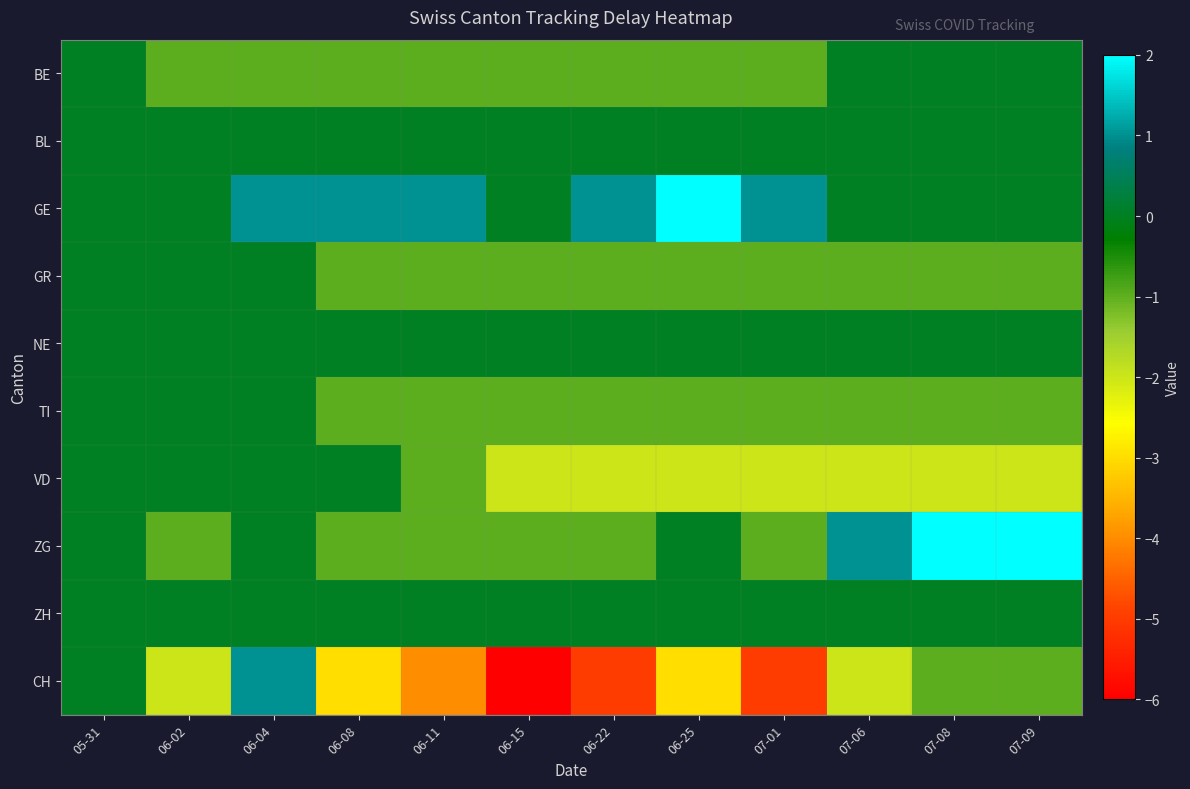

Count the number of categories in the chart.

12